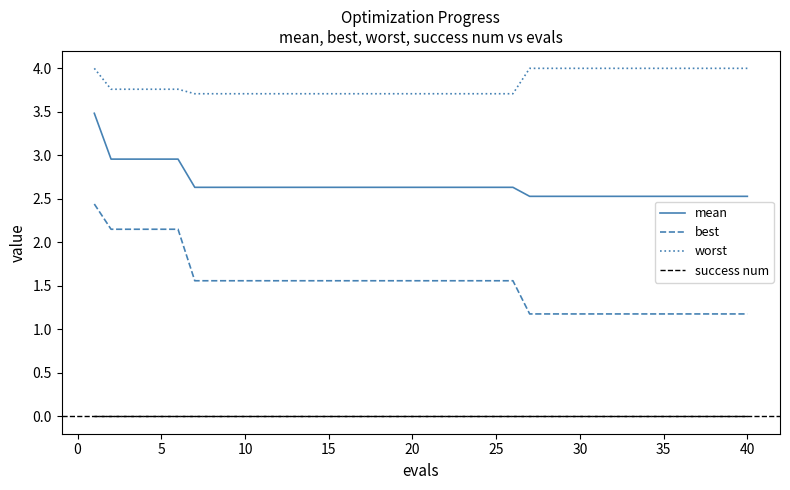

Is this an area chart (filled region under the line)?

No